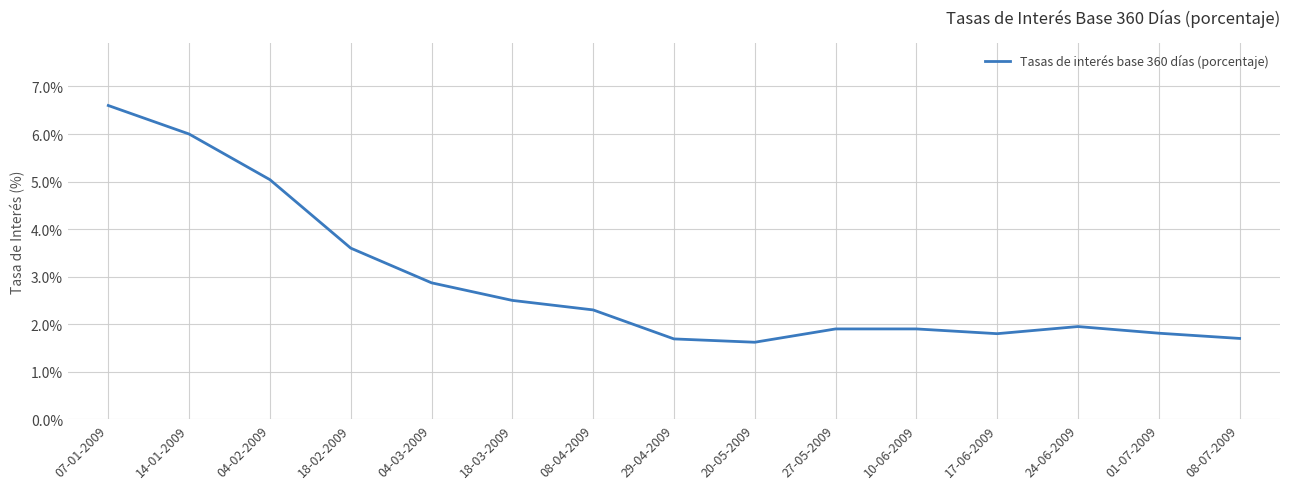

What is the difference between the maximum and minimum values?

5.0